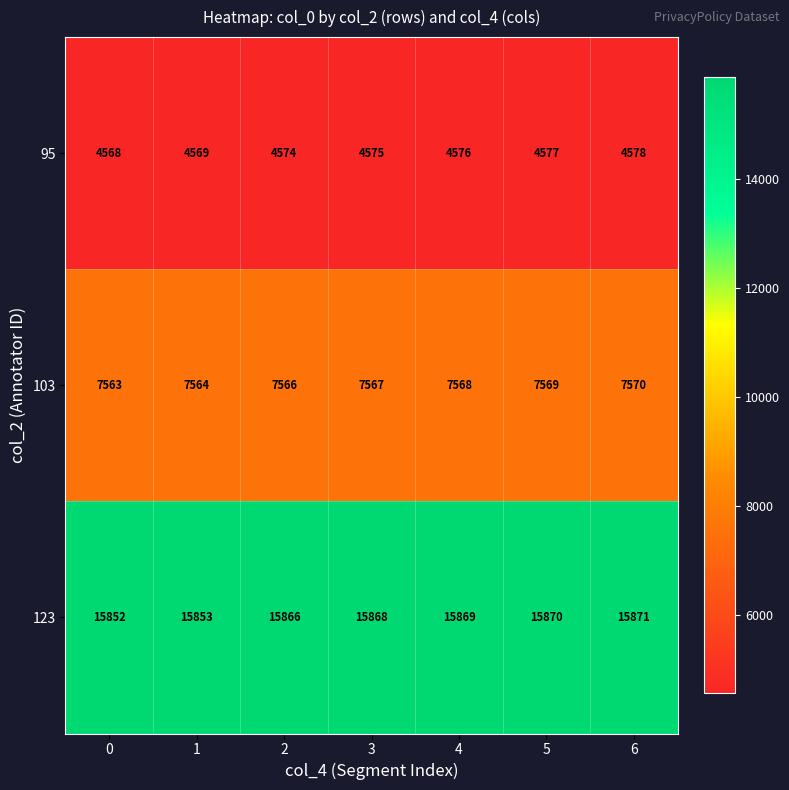

Is it true that 95 equals 1802 at 1?

False